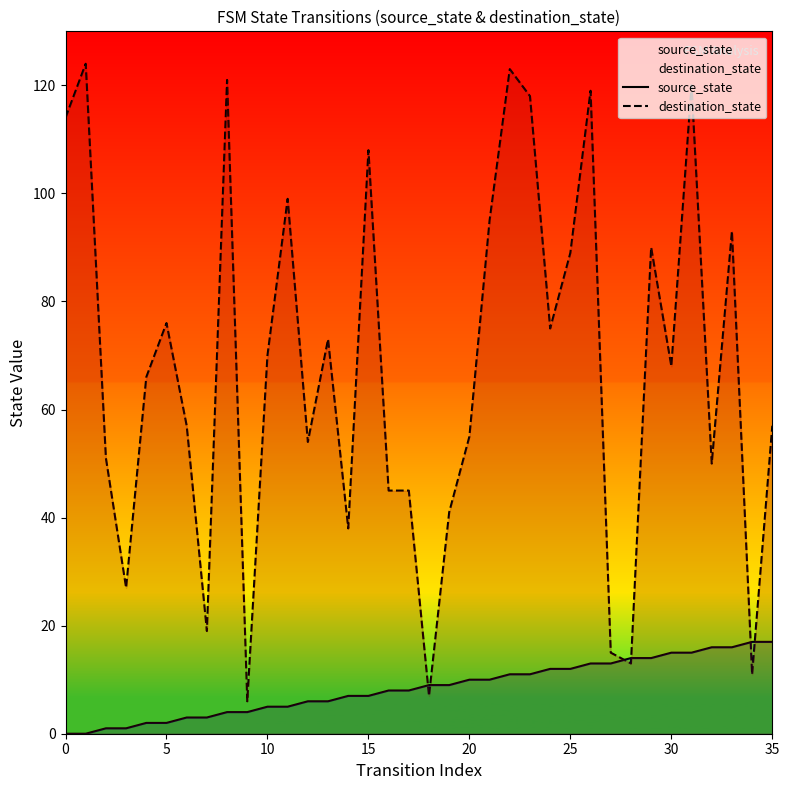

At which label does source_state first exceed 9?

20